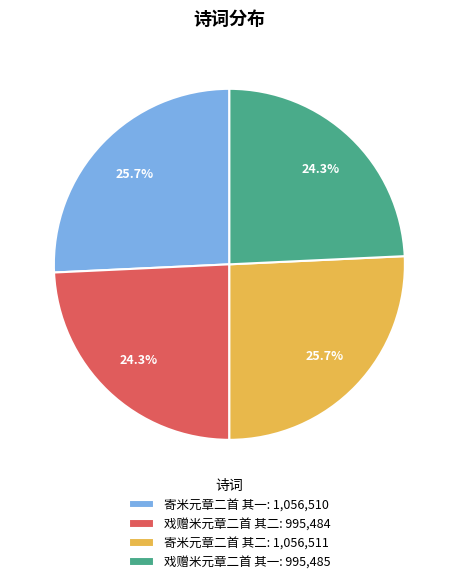

To the nearest percent, what portion does 寄米元章二首 其一 represent?

26%